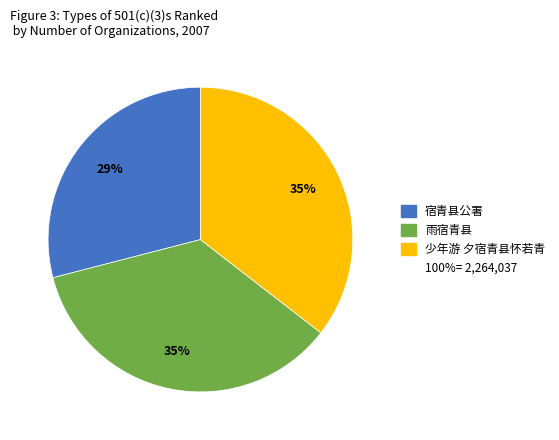

To the nearest percent, what is the average slice percentage?

33%